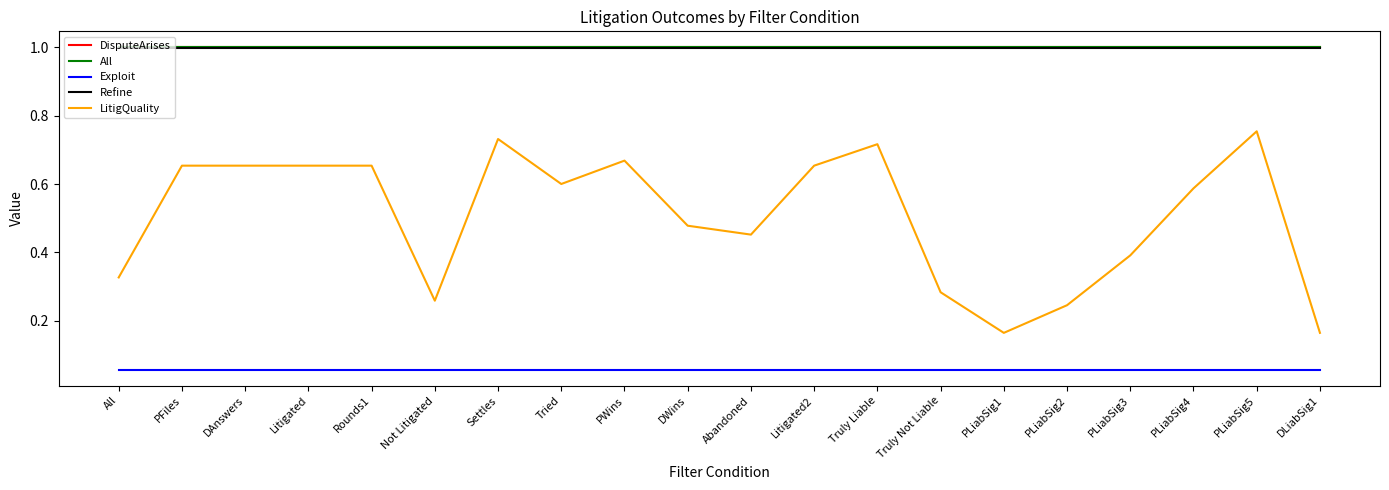

True or false: Refine has a value of 1.0 at DLiabSig1.

True